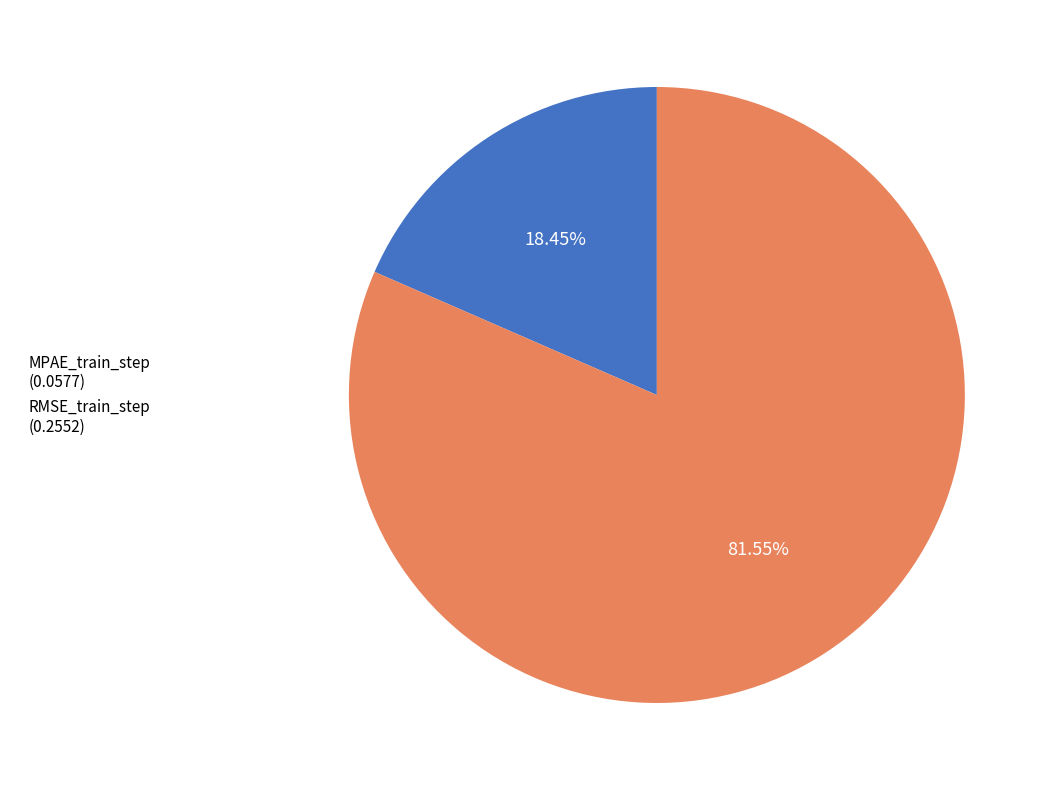

What percentage is NOT represented by MPAE_train_step?

81.5%